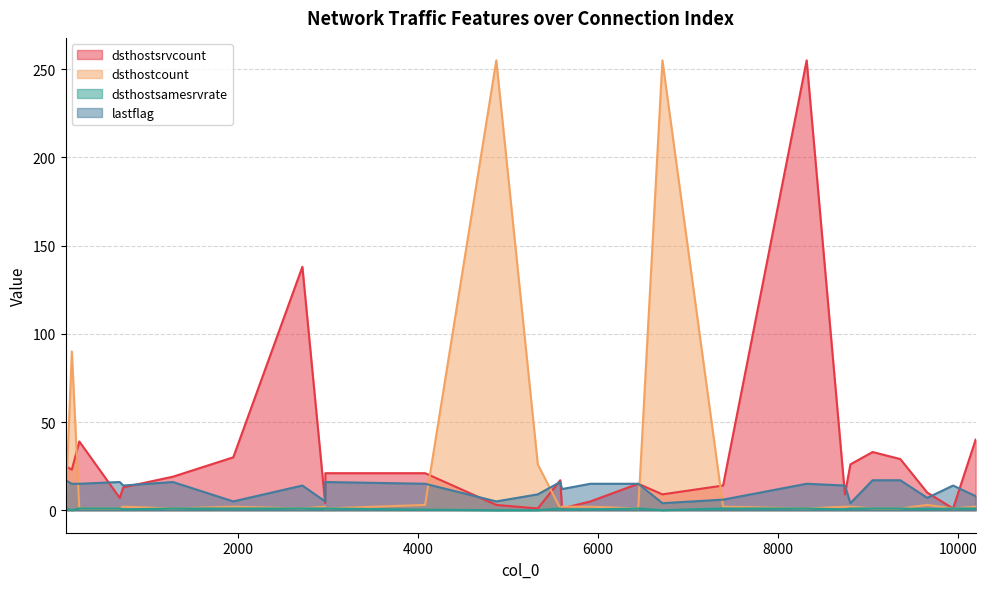

What are all the series names shown in the legend?

dsthostsrvcount, dsthostcount, dsthostsamesrvrate, lastflag